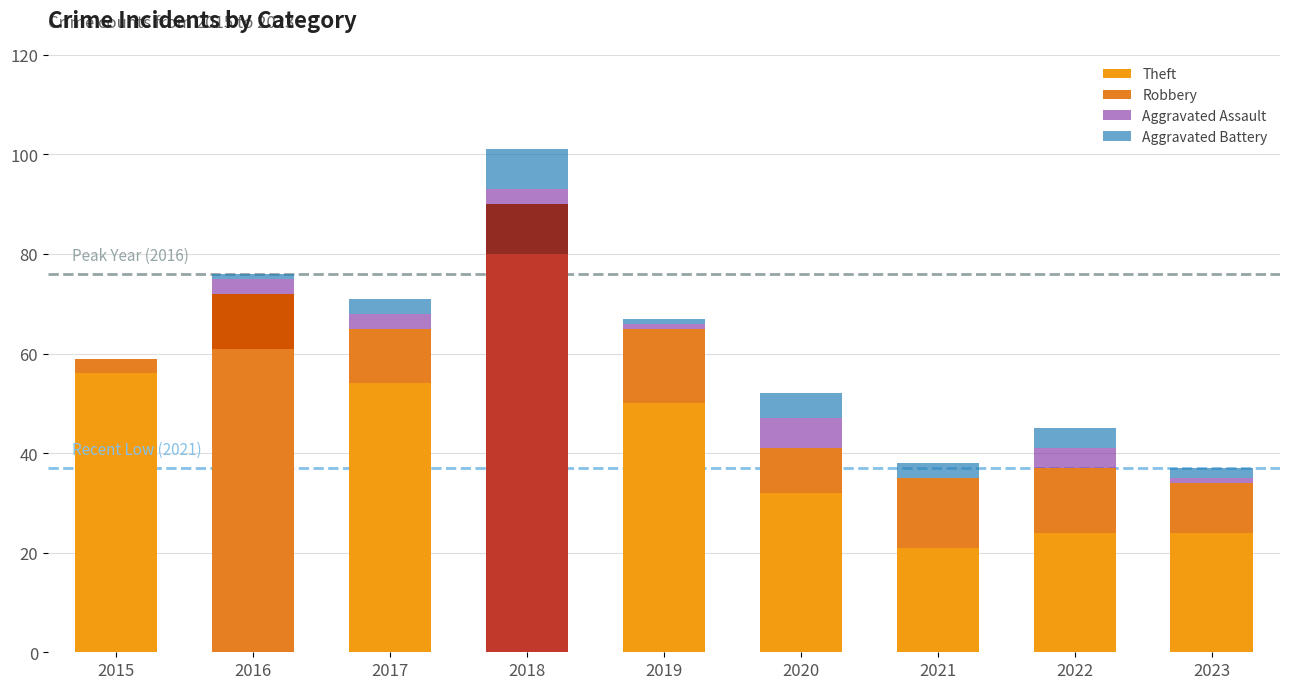

List the labels in order of Robbery value, largest first.

2019, 2021, 2022, 2016, 2017, 2018, 2023, 2020, 2015